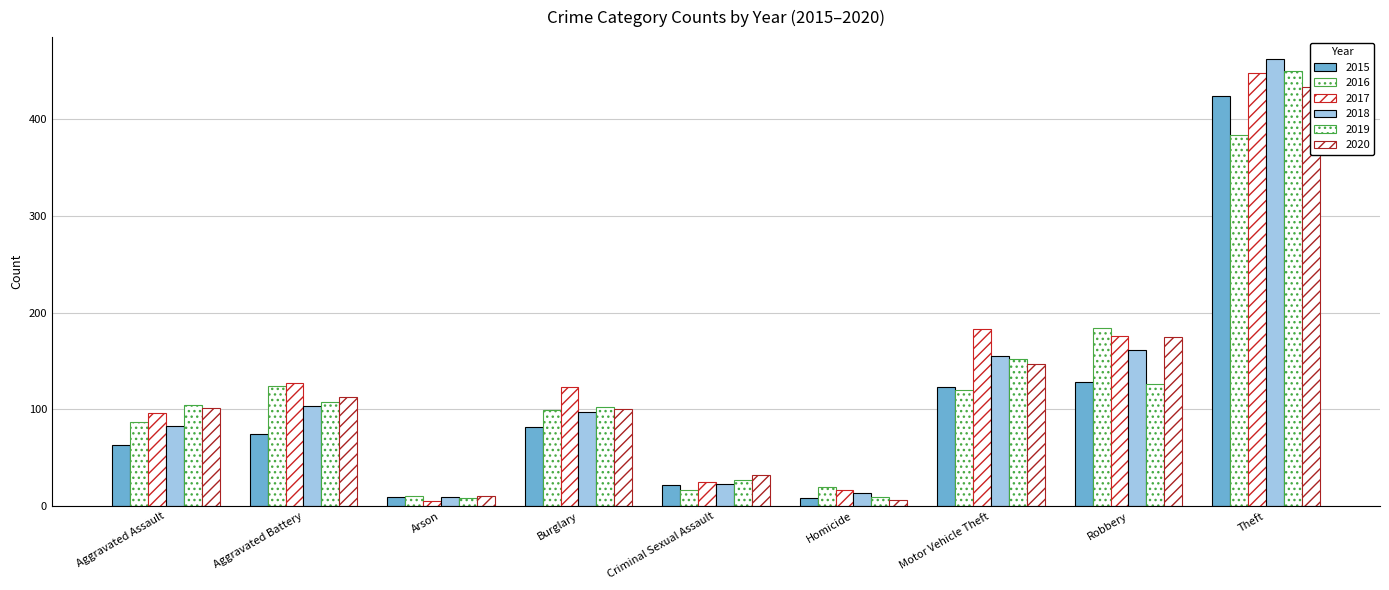

Which series changed the most between Arson and Theft?

2018